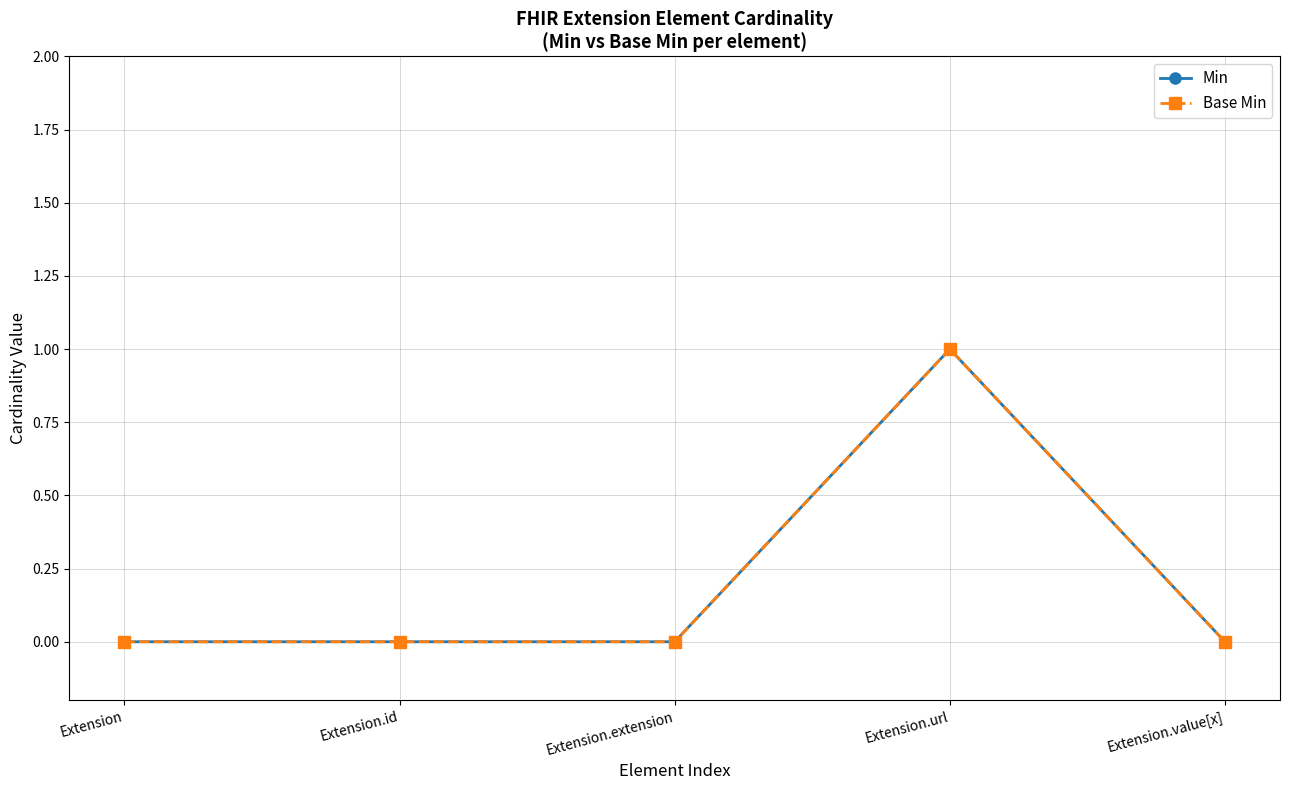

Does the chart have visible grid lines?

Yes